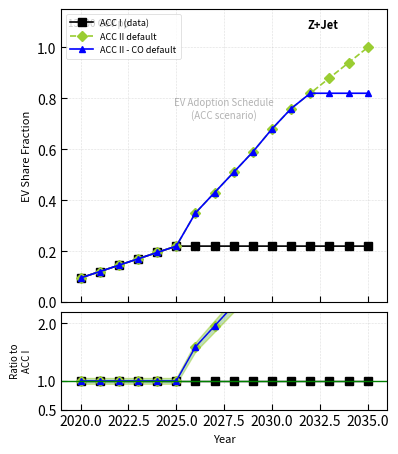

True or false: ACC I (data) and ACC II default intersect in this chart.

False